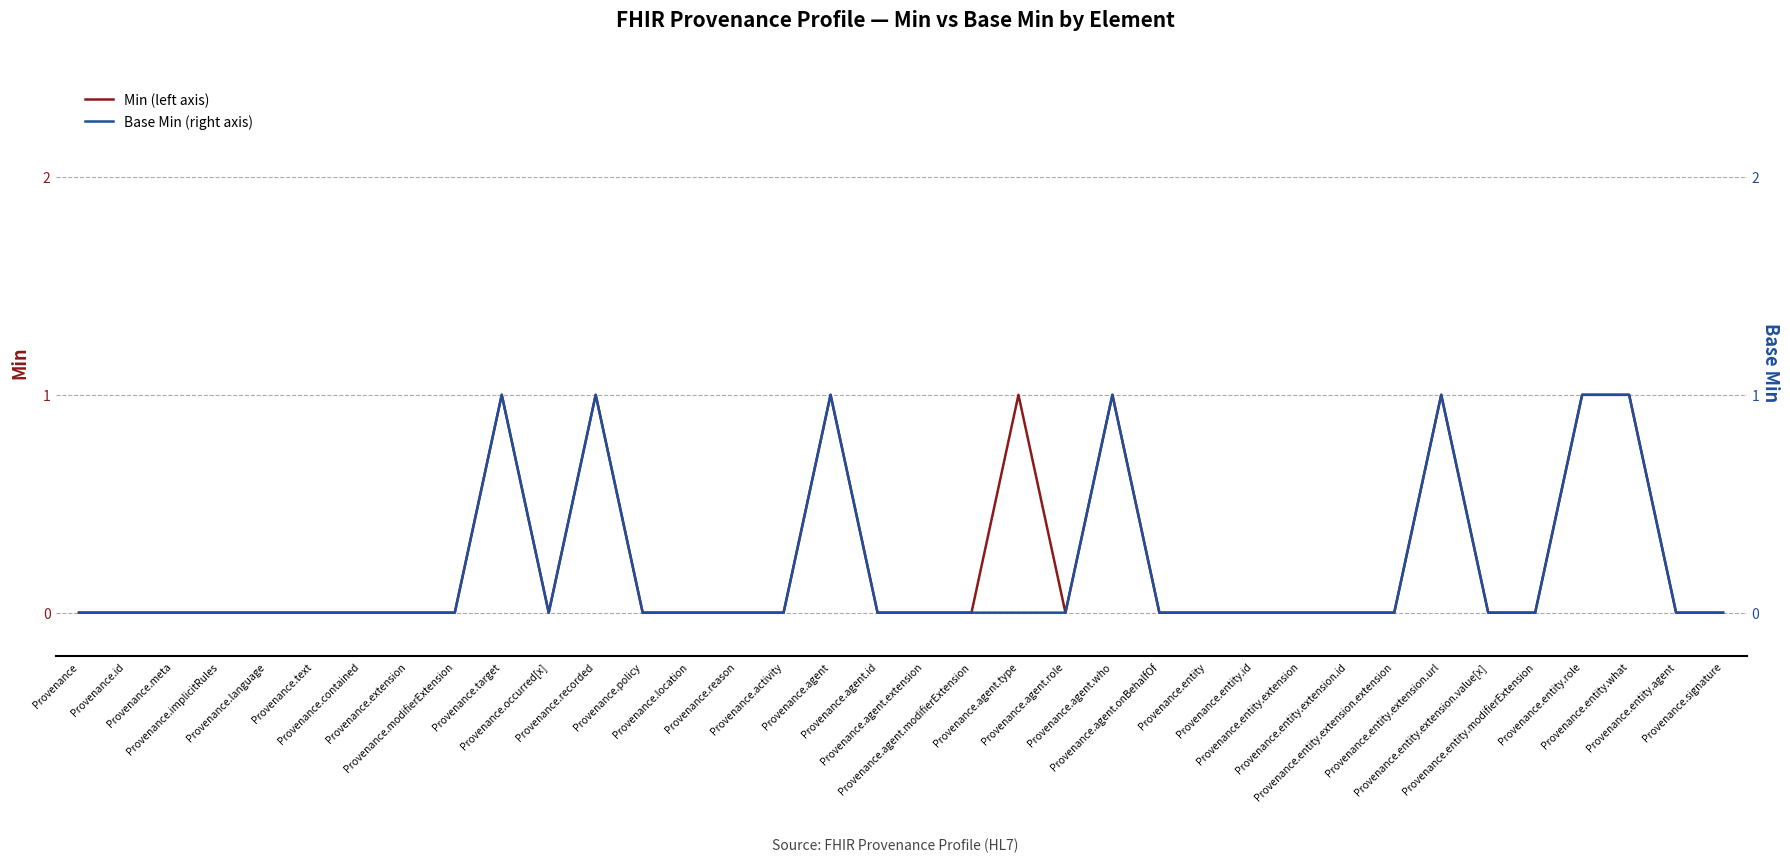

True or false: Min (left axis) and Base Min (right axis) intersect in this chart.

False